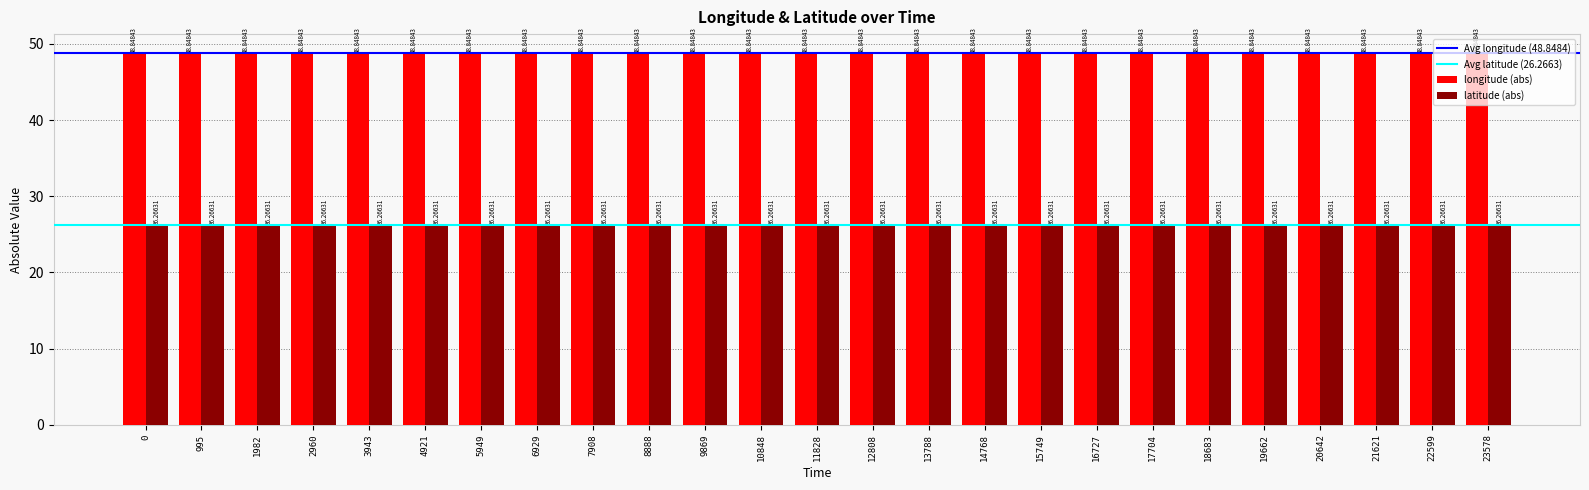

Is the value of longitude (abs) at 12808 greater than the value of latitude (abs) at 5949?

Yes